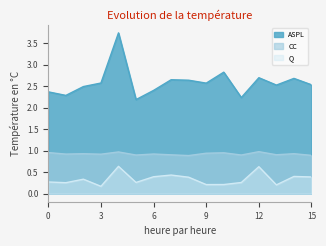

Does the chart have visible grid lines?

No